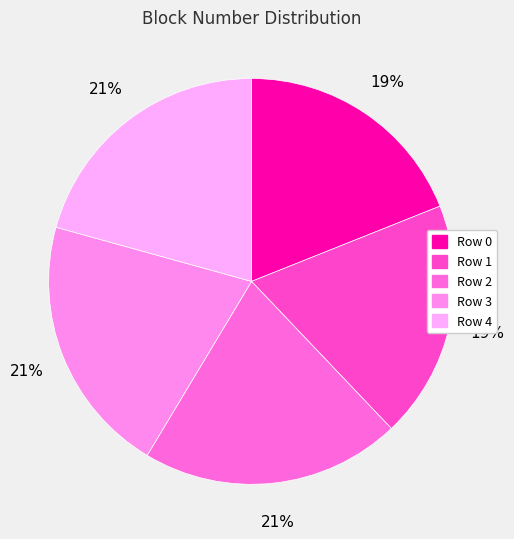

How many slices are in this pie chart?

5